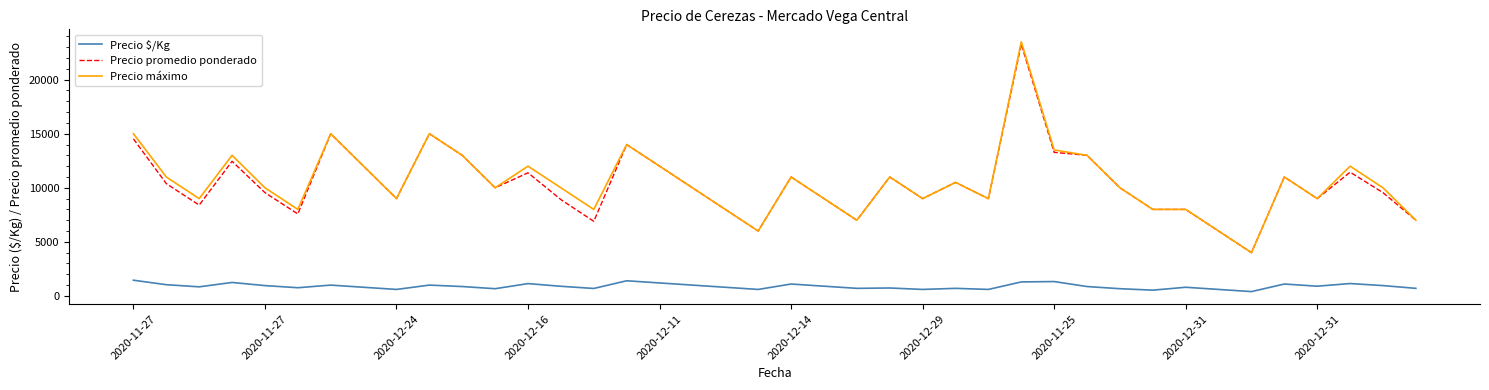

What is the smallest value displayed?

400